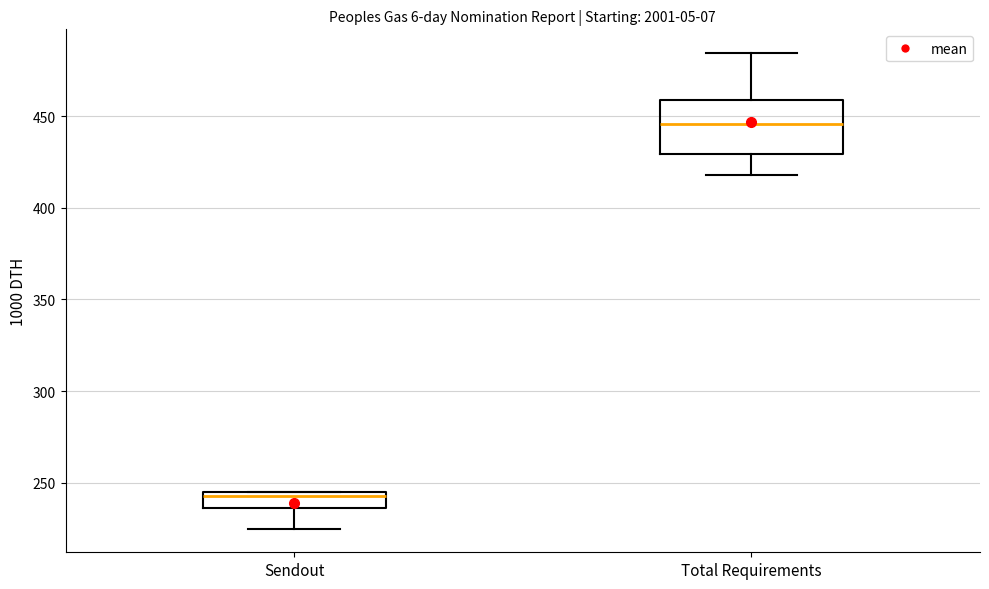

Reading left to right, read every box against the y-axis: the position of its median line, the range the box covers, and the ends of its whiskers. The values are not printed on the chart, so give them approximately, as read against the axis.

Sendout: median 245 (just below the box's upper edge), box 235 to 245, whiskers 225 to 245
Total Requirements: median 445, box 430 to 460, whiskers 420 to 485